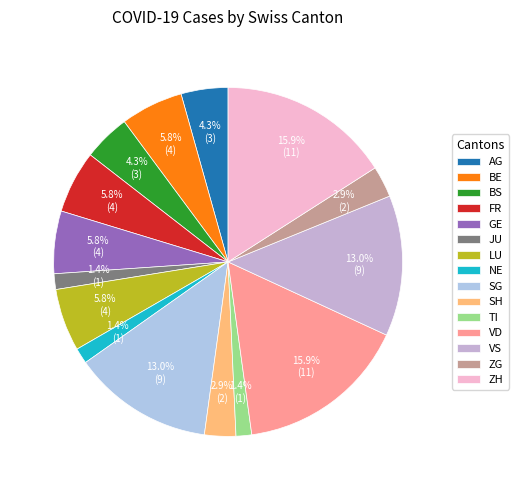

How many slices are in this pie chart?

15